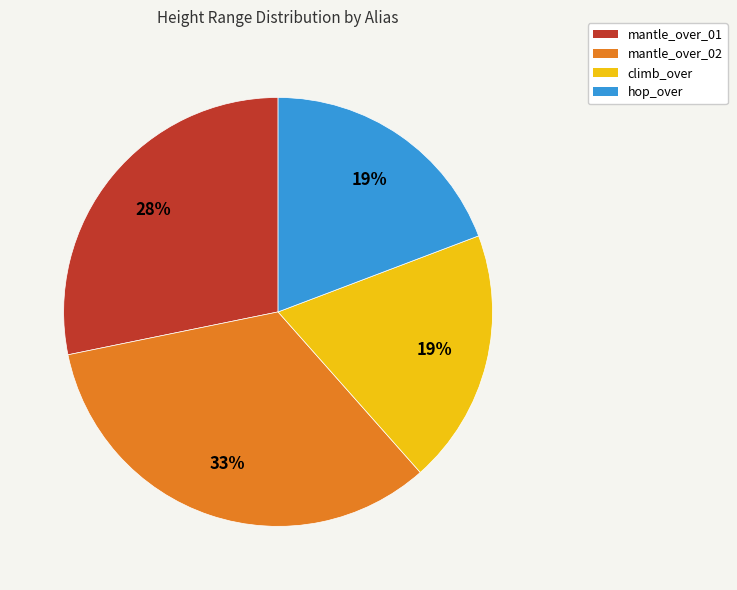

Approximately how many times larger is the value at hop_over compared to climb_over?

1.0